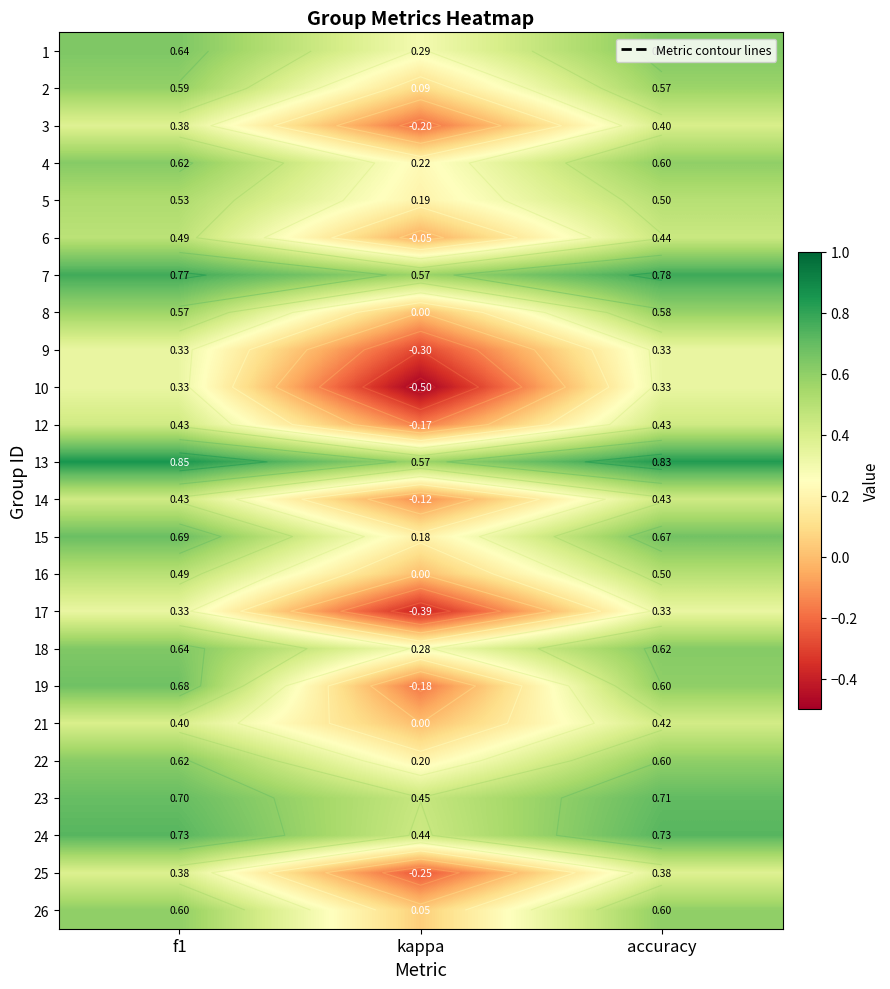

Is the value of 15 at kappa greater than the value of 18 at accuracy?

No